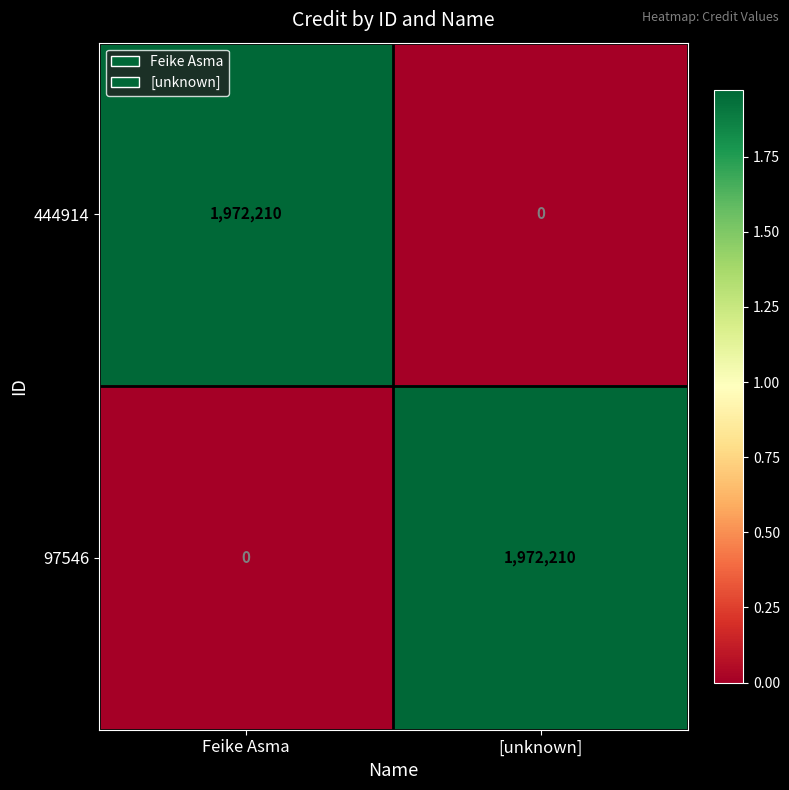

How many categories are shown in the chart?

2